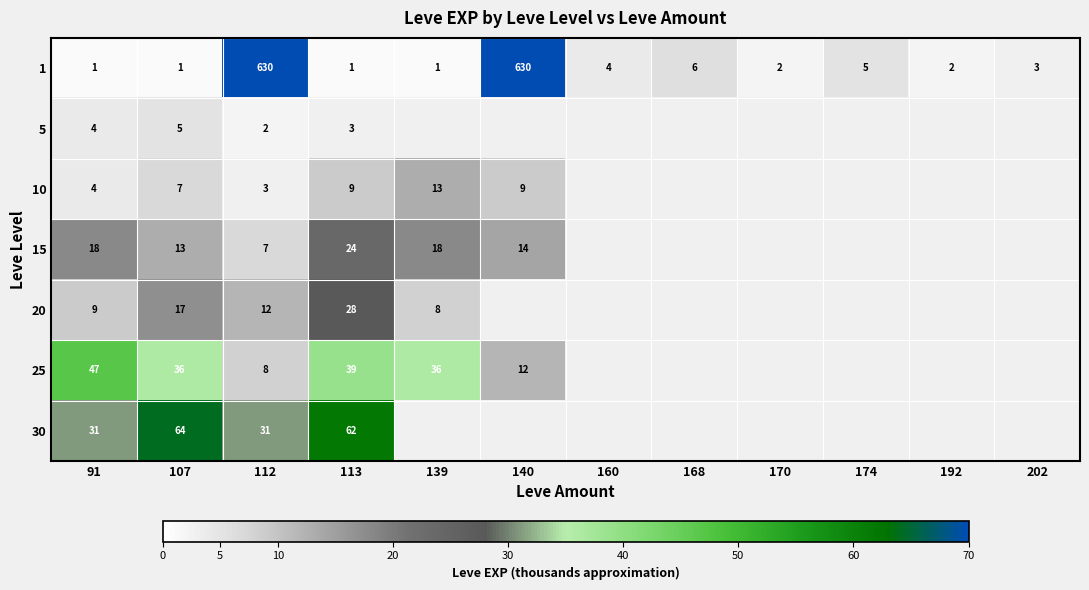

Rank the series at 113 from lowest to highest value.

1, 5, 10, 15, 20, 25, 30